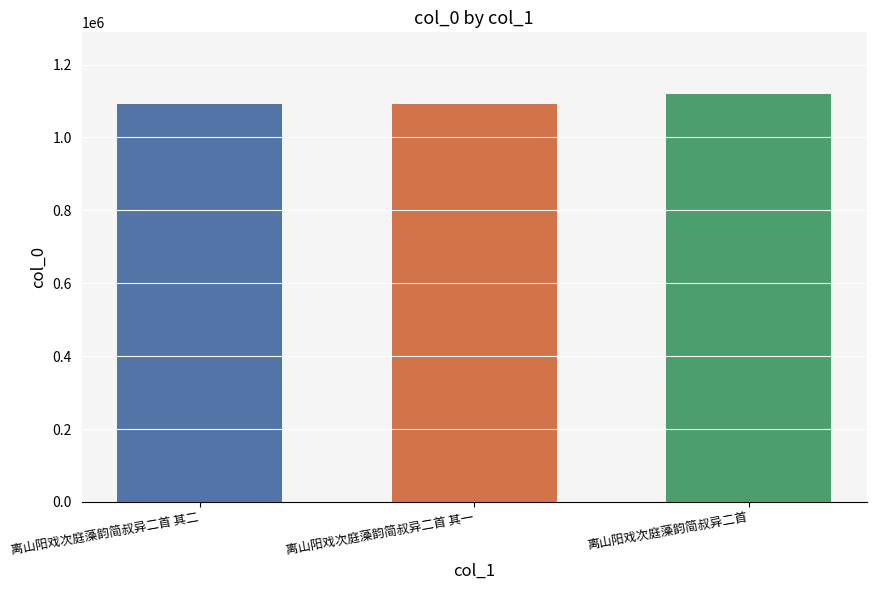

What is the sum of the values at 离山阳戏次庭藻韵简叔异二首 and 离山阳戏次庭藻韵简叔异二首 其二?

2212040